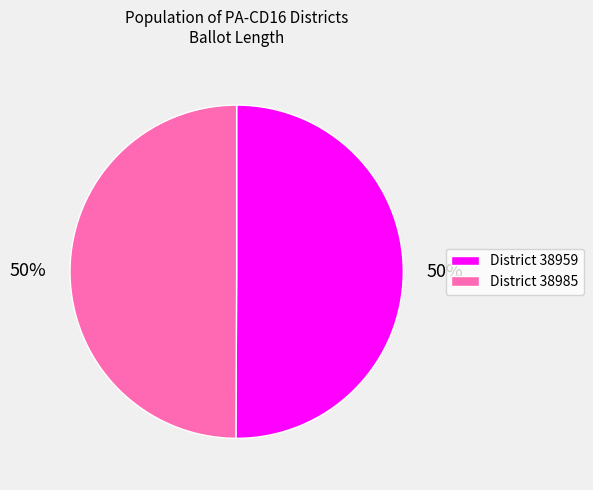

How many slices are in this pie chart?

2